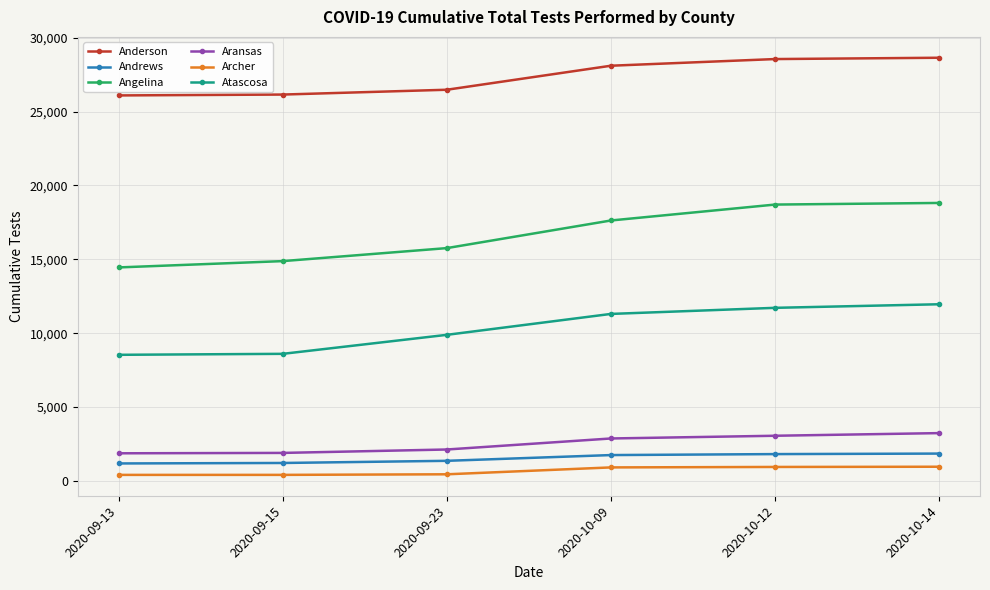

What is the highest value of the Andrews series?

1854